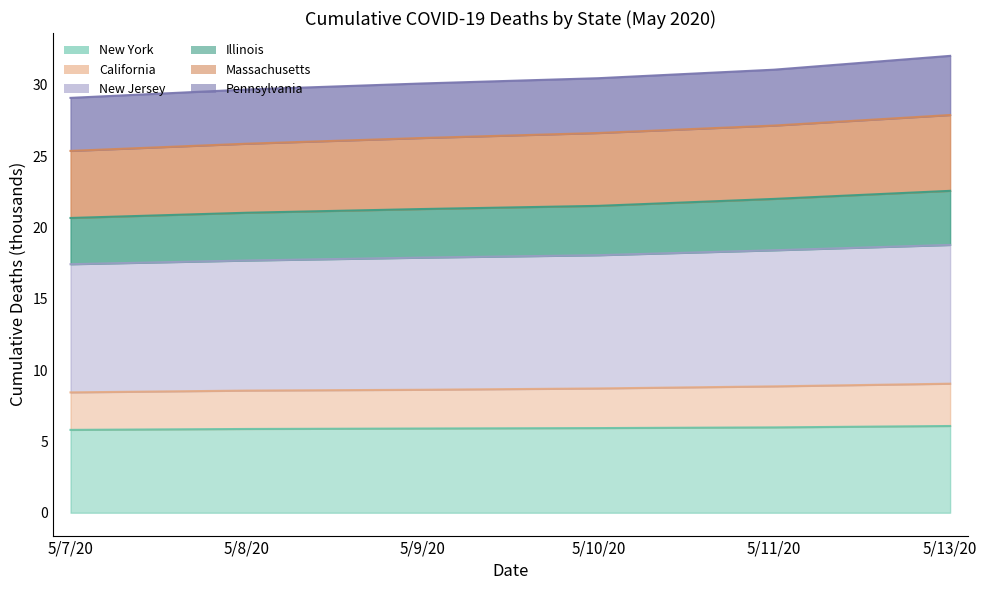

True or false: Illinois and Massachusetts cross at least once.

False